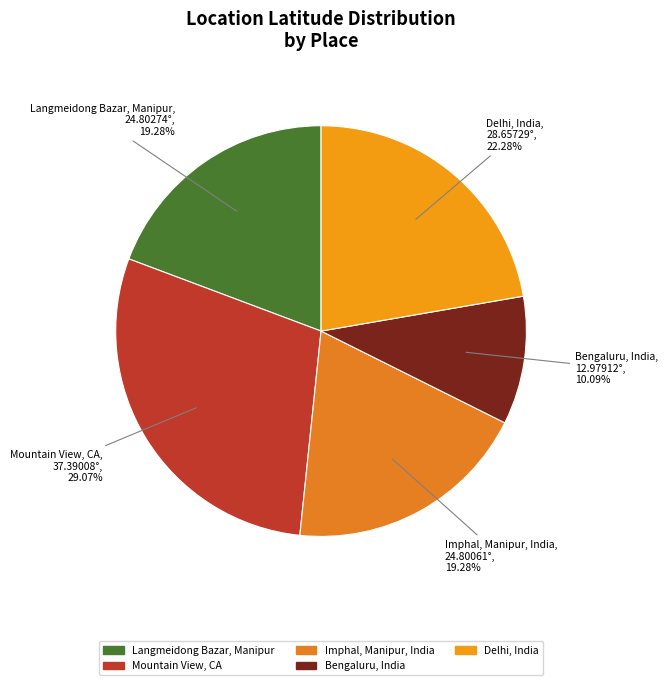

The Mountain View, CA slice represents 29% of the pie. True or false?

True